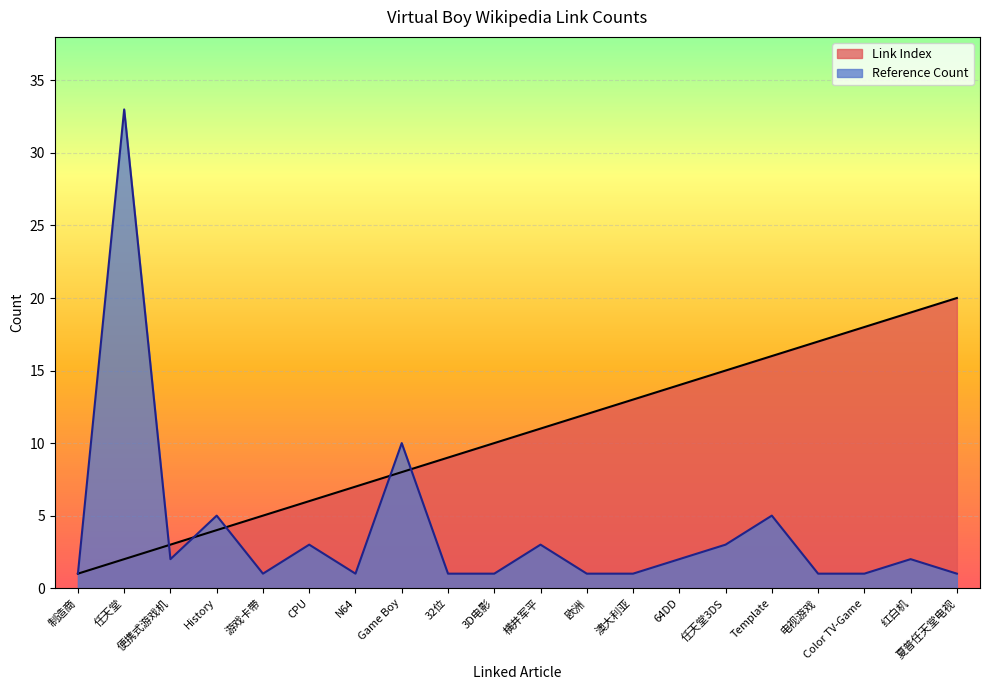

The value of Reference Count at Game Boy is 10. True or false?

True